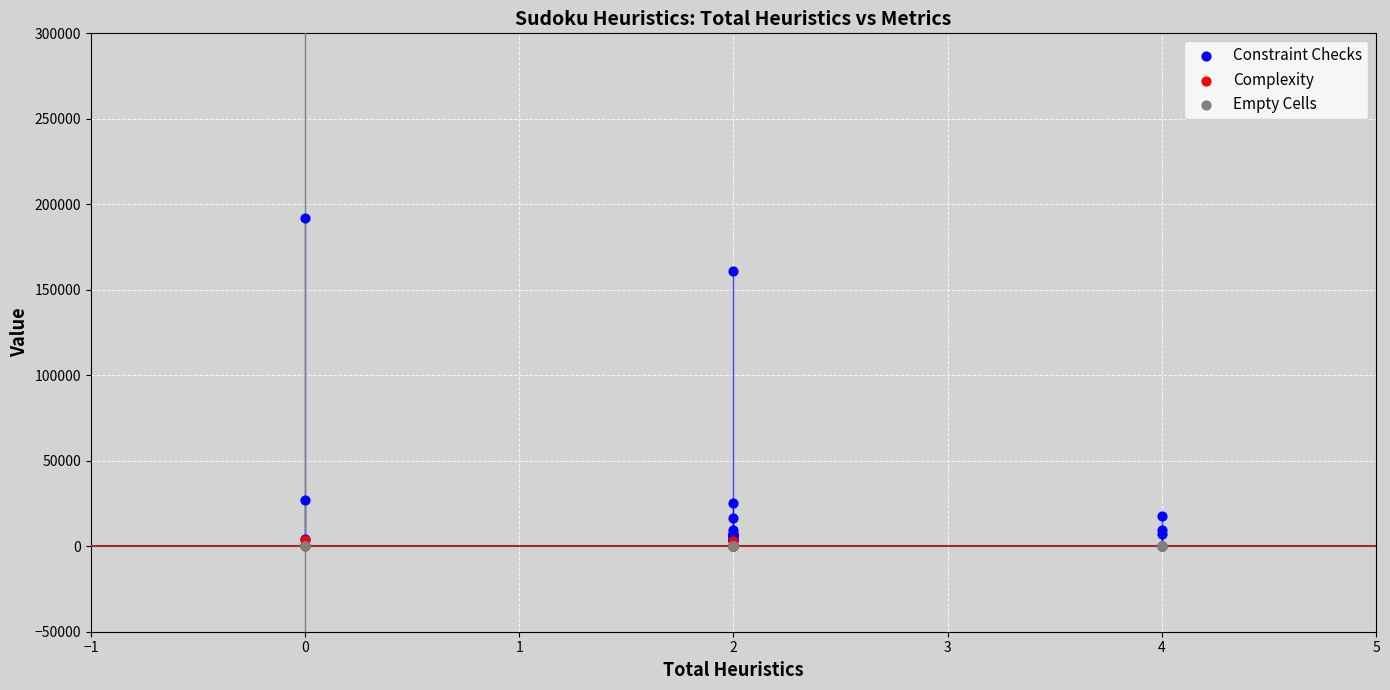

Across all series, what Y value is closest to 95973?

160870.0